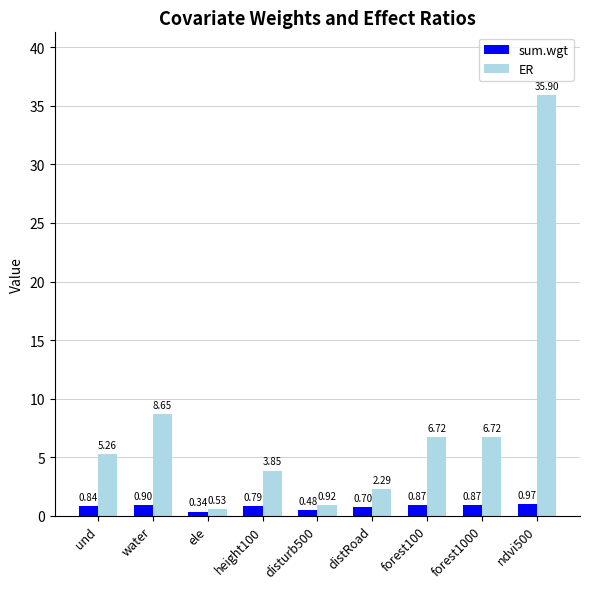

List the series in order of their overall mean, lowest first.

sum.wgt, ER